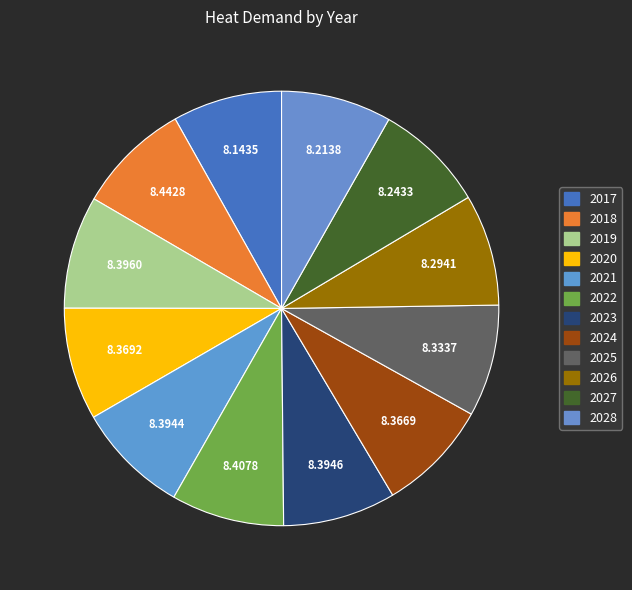

The 2018 slice represents 22% of the pie. True or false?

False